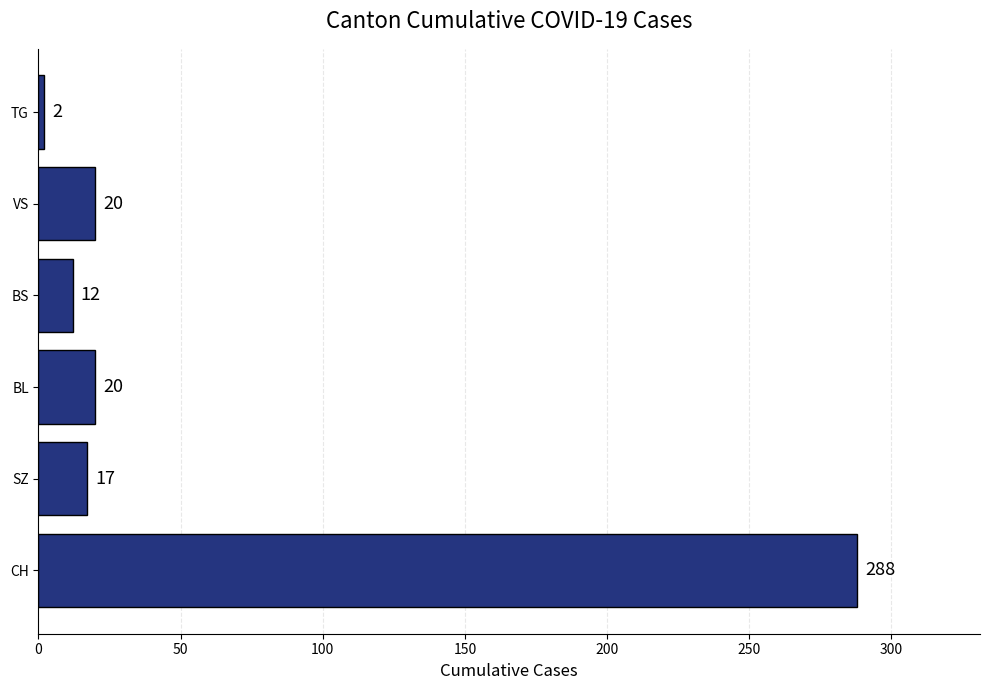

What is the average value?

60